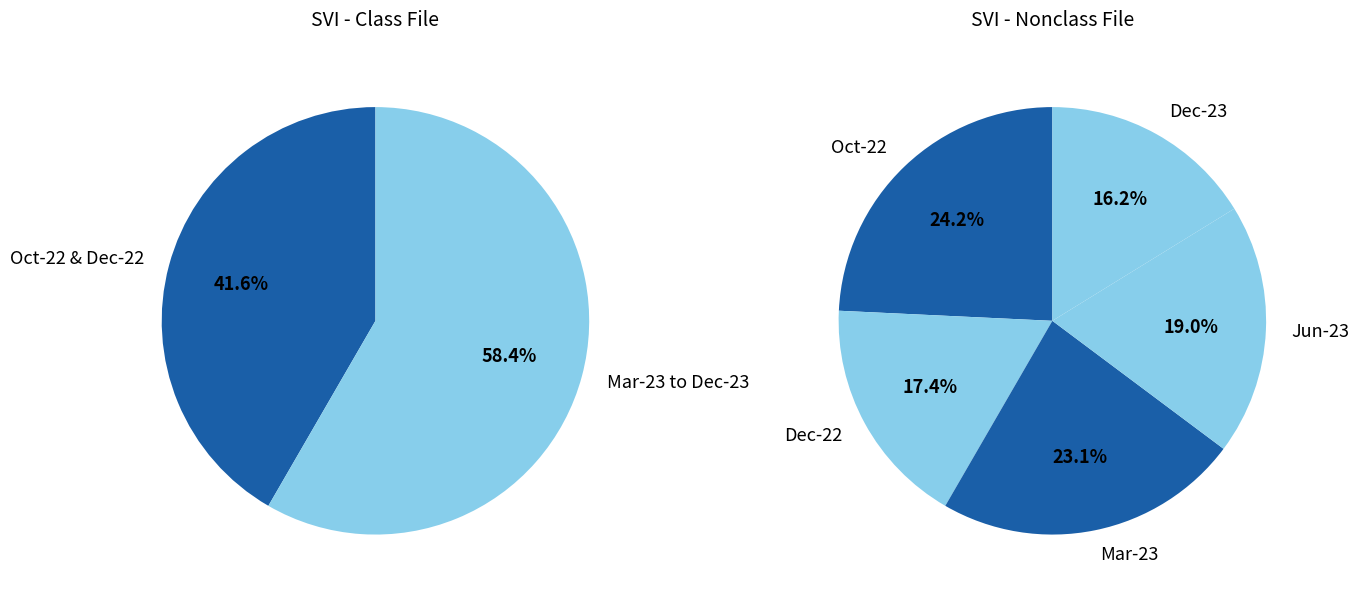

How many segments does this pie chart have?

5